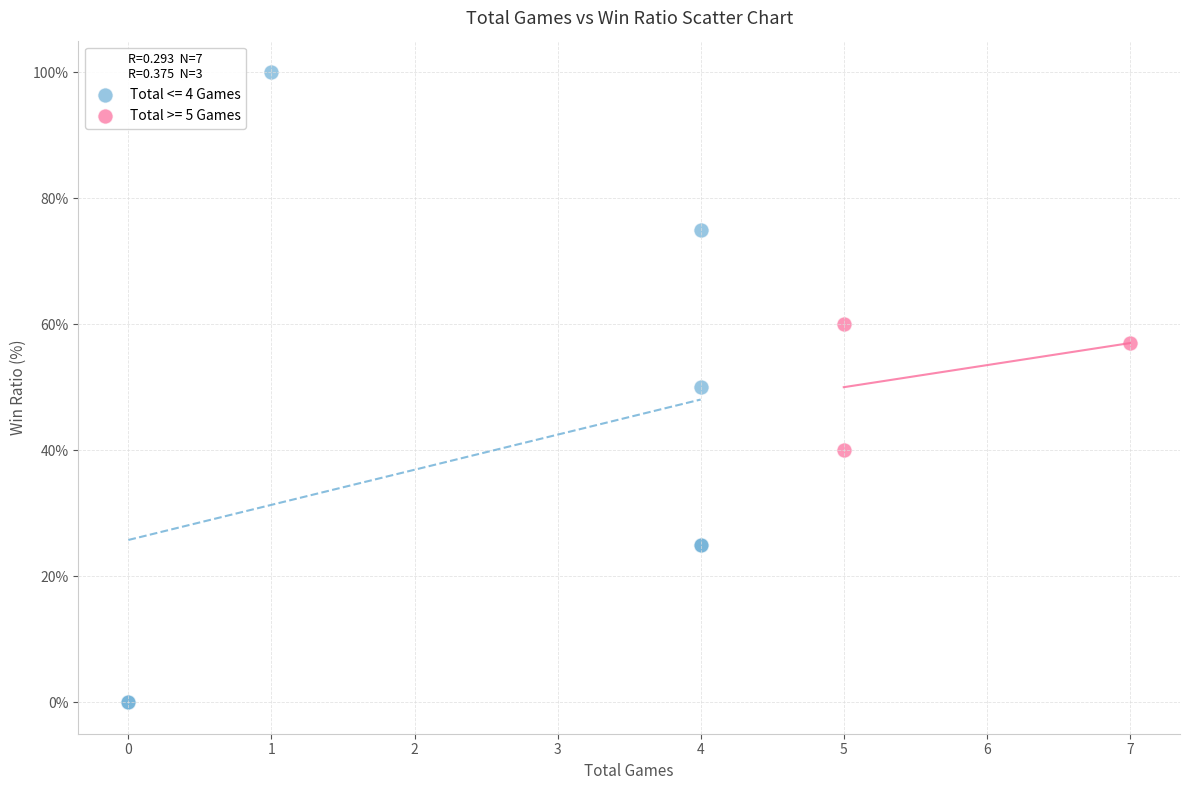

What are all the series names shown in the legend?

Total <= 4 Games, Total >= 5 Games